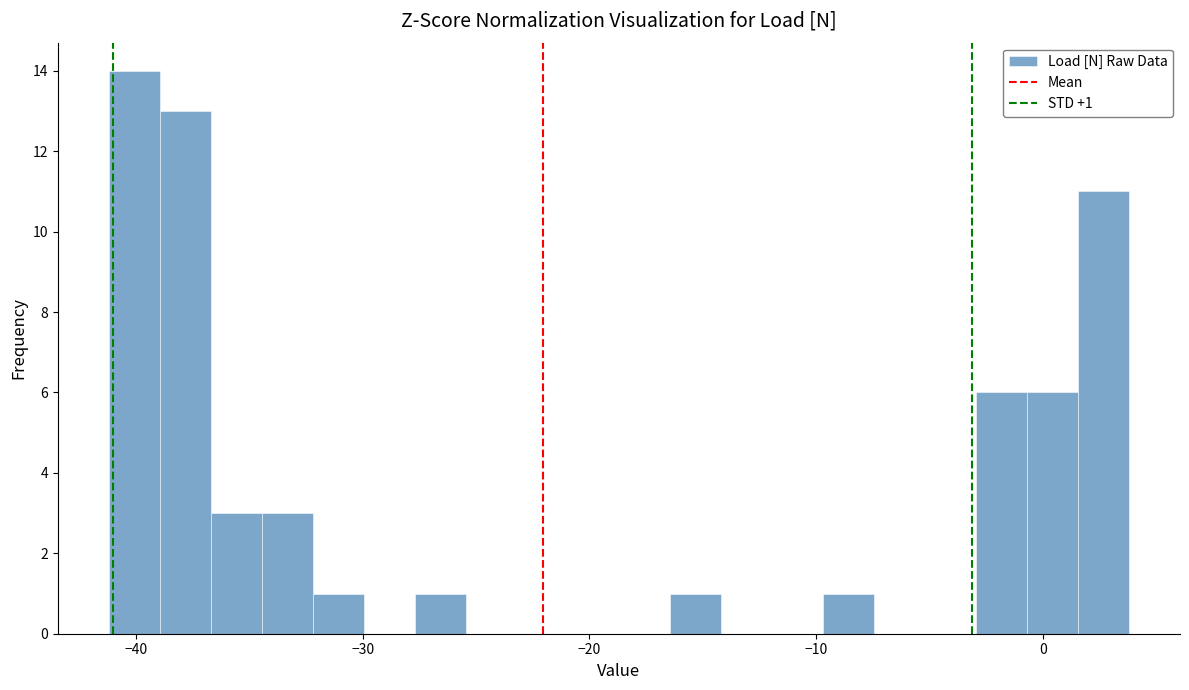

Around what value on the x-axis is the tallest bar? Give the approximate position of its centre, as read against the axis.

-40